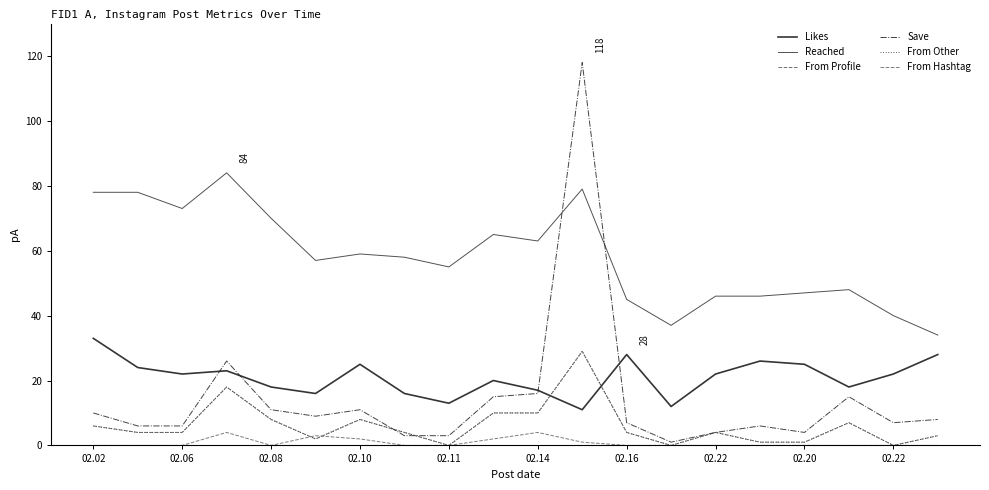

How many From Hashtag values are between 0 and 2?

17